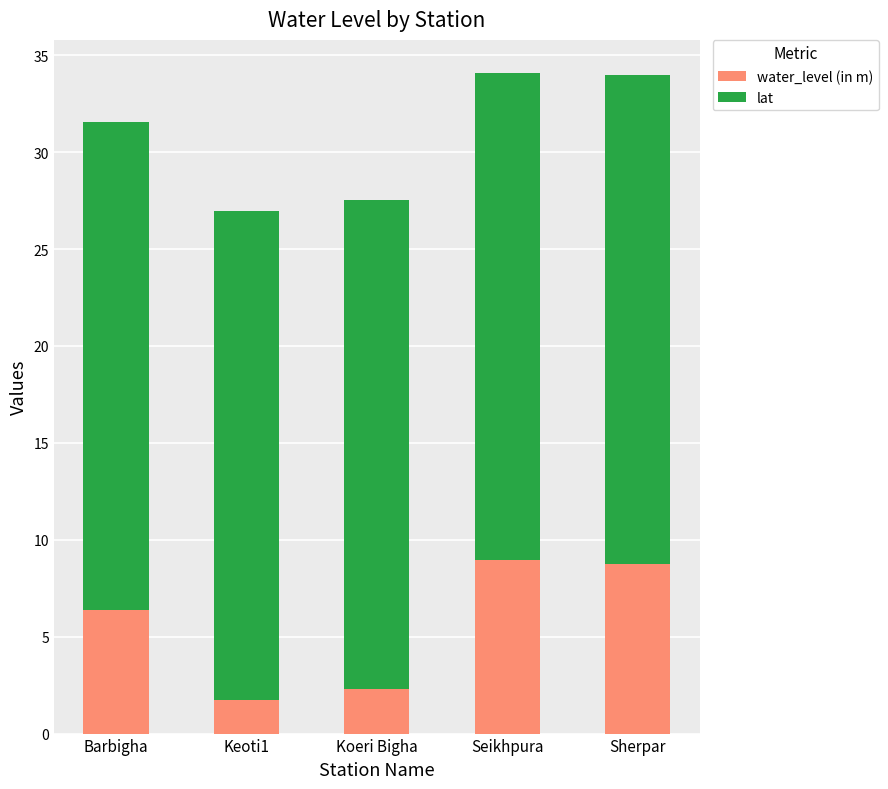

What is the approximate value of water_level (in m) at Seikhpura?

8.9